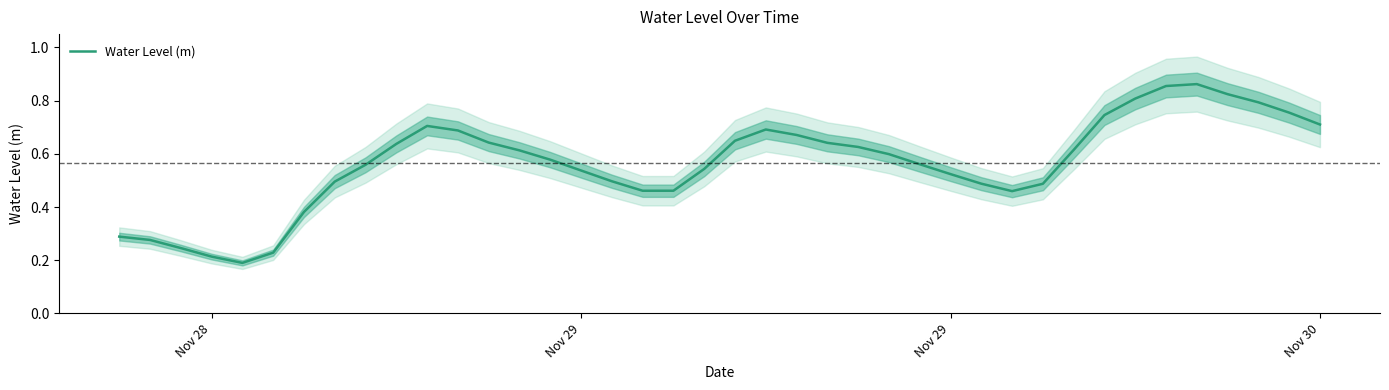

How many data points does each series have?

40